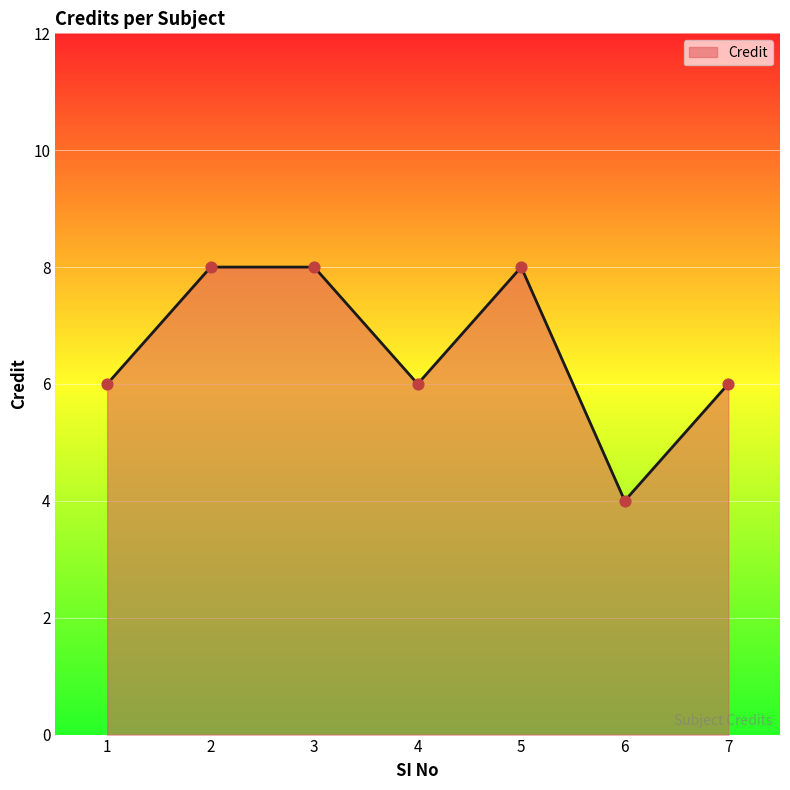

Between 1 and 3, which is larger?

3